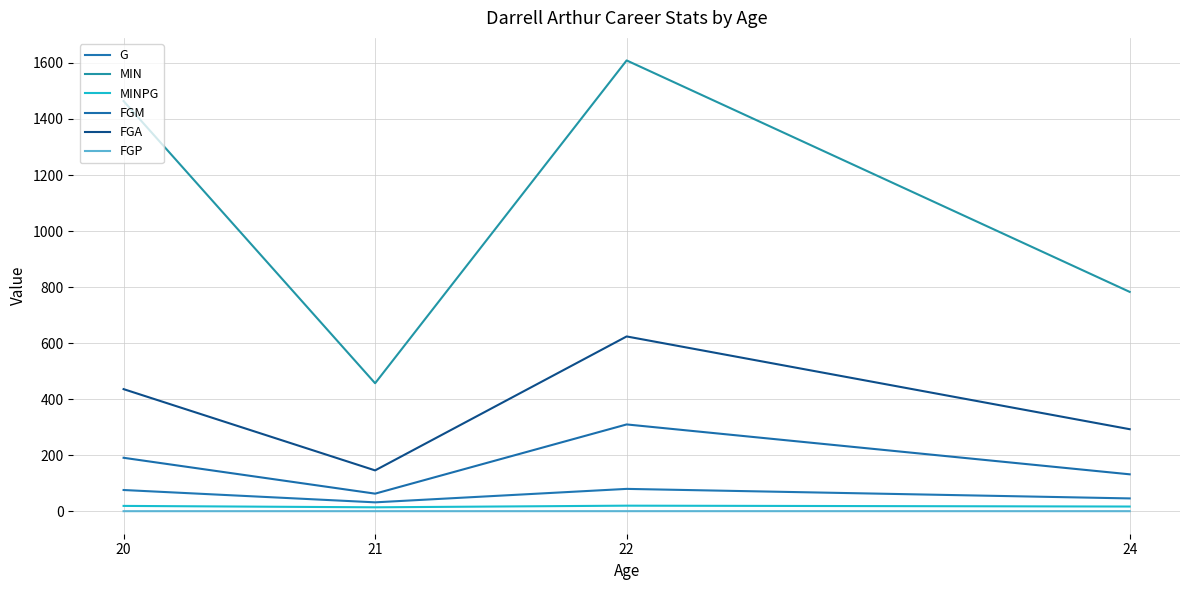

Count the number of categories in the chart.

4